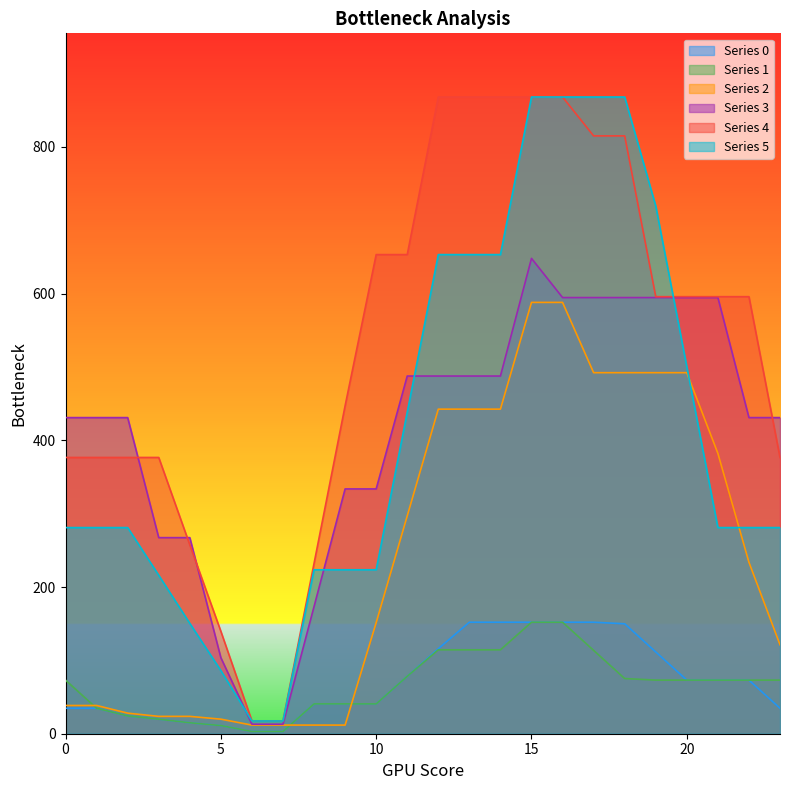

At which label does 0.x first exceed 73?

11